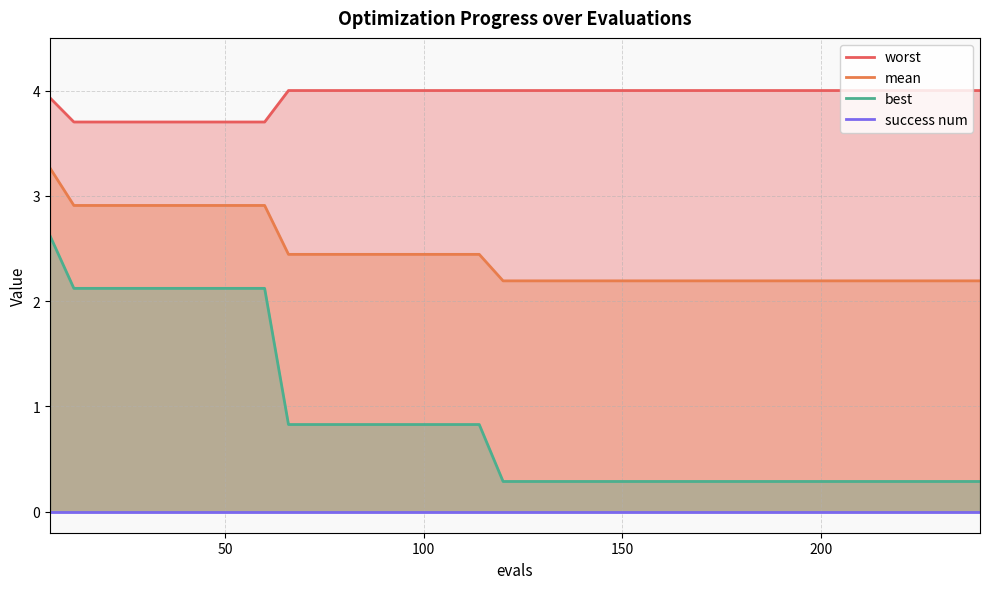

What is the minimum value for mean?

2.2